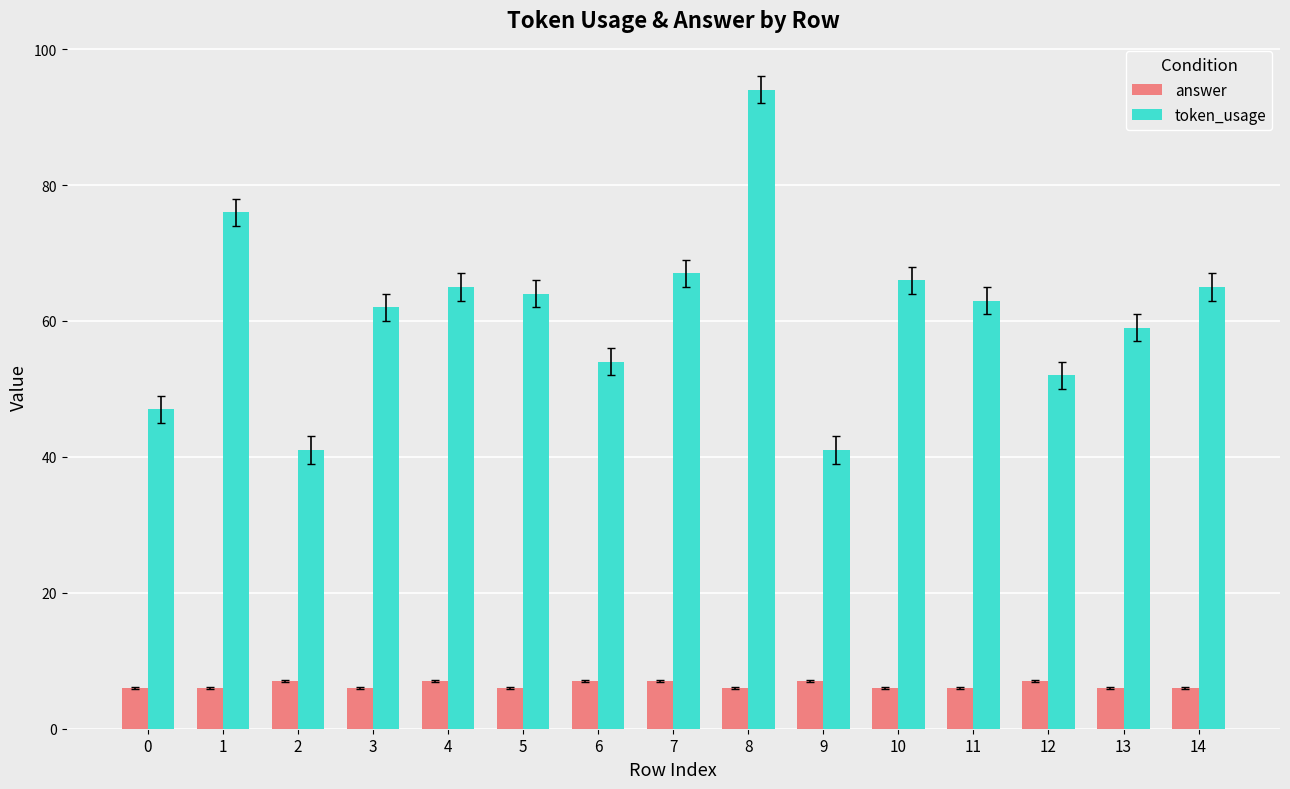

The answer series shows 7 at 4. True or false?

True